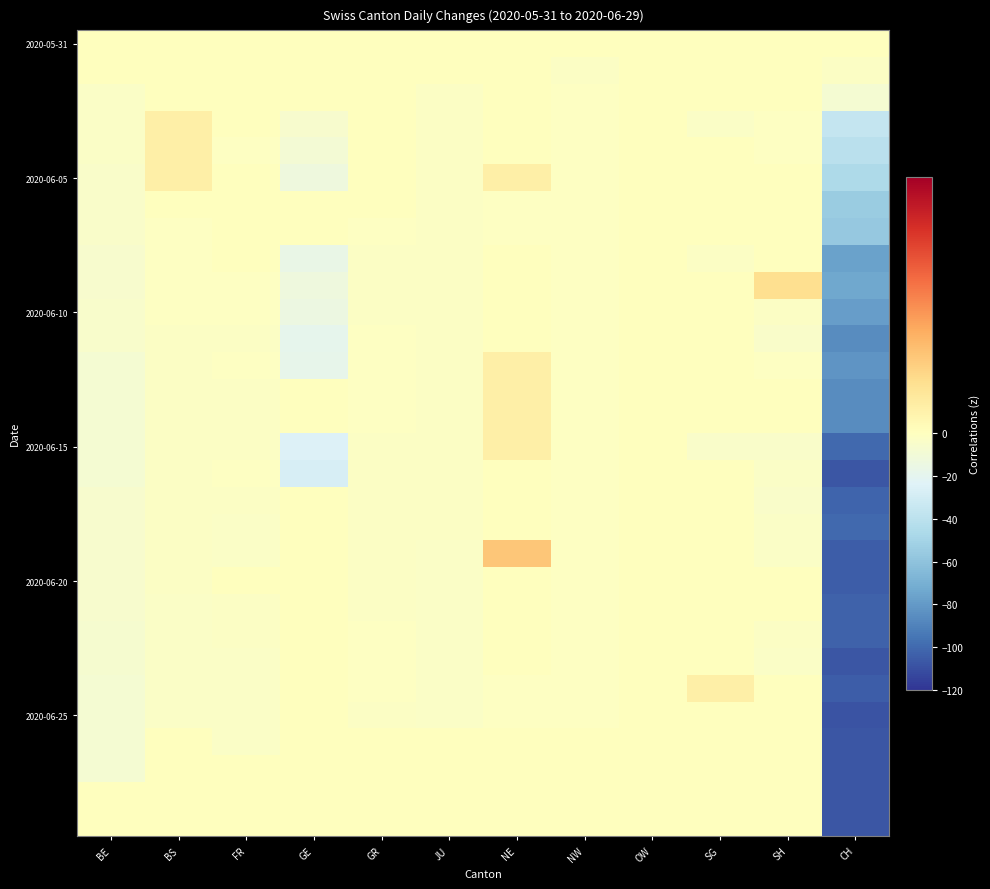

What is the greatest value displayed?

3